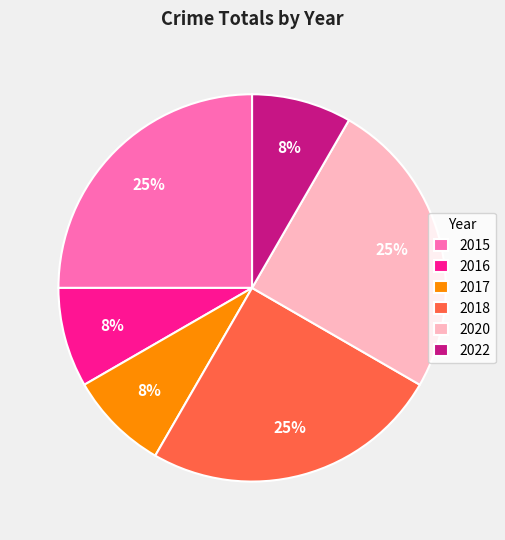

To the nearest percent, what is the difference between the largest and smallest slice percentages?

17%